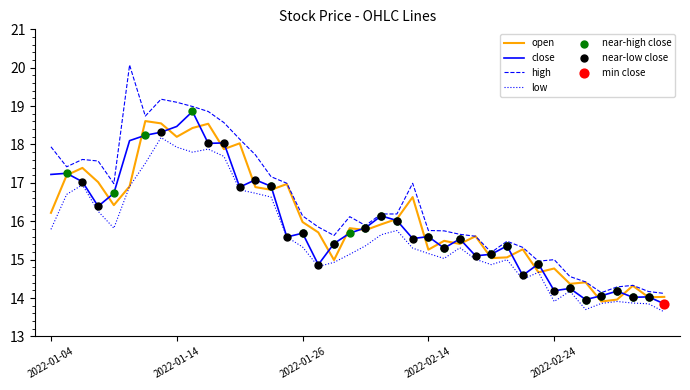

Which series has the largest total across all categories?

high